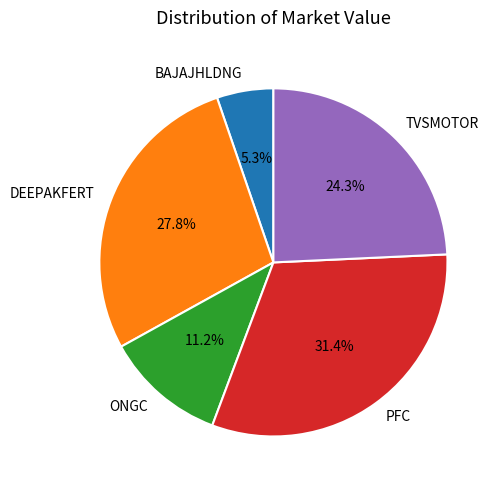

The TVSMOTOR slice represents 34% of the pie. True or false?

False